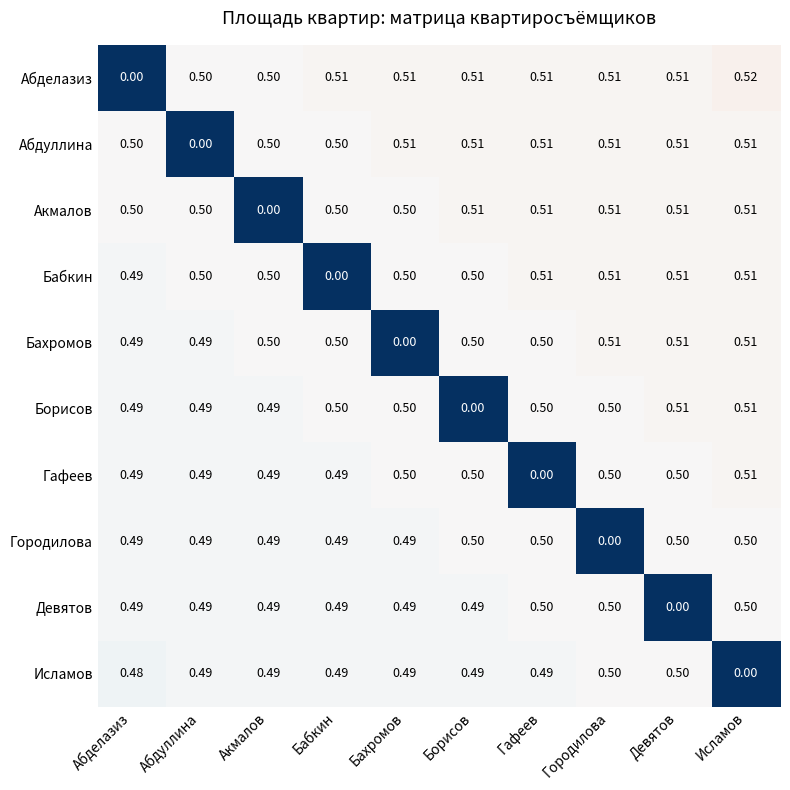

At which category is the sum across all series the highest?

Исламов